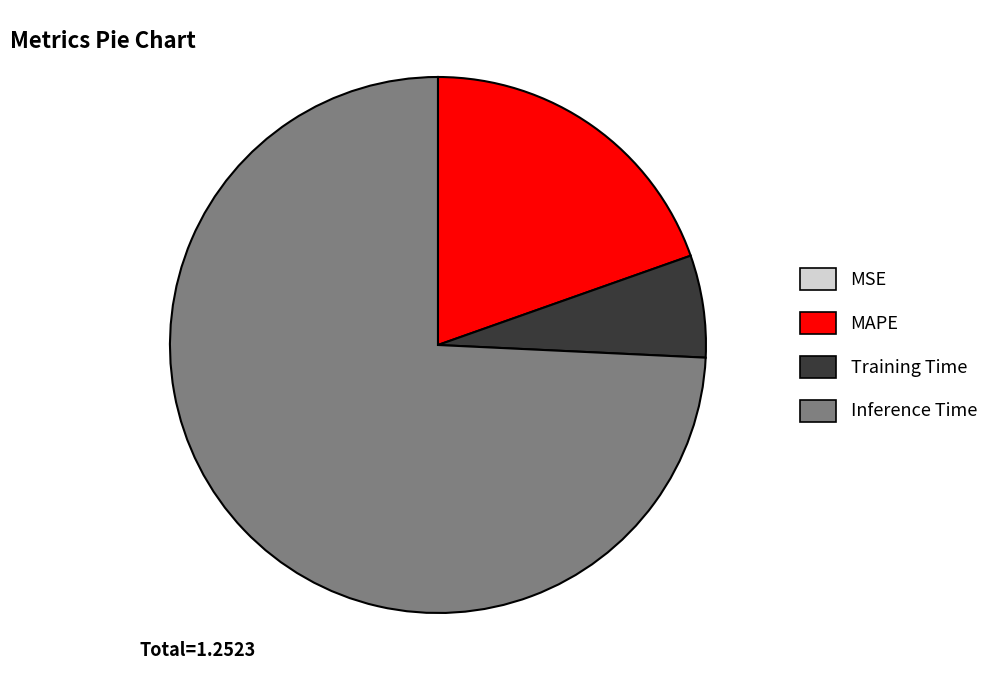

Is there any slice that represents more than half of the pie?

Yes